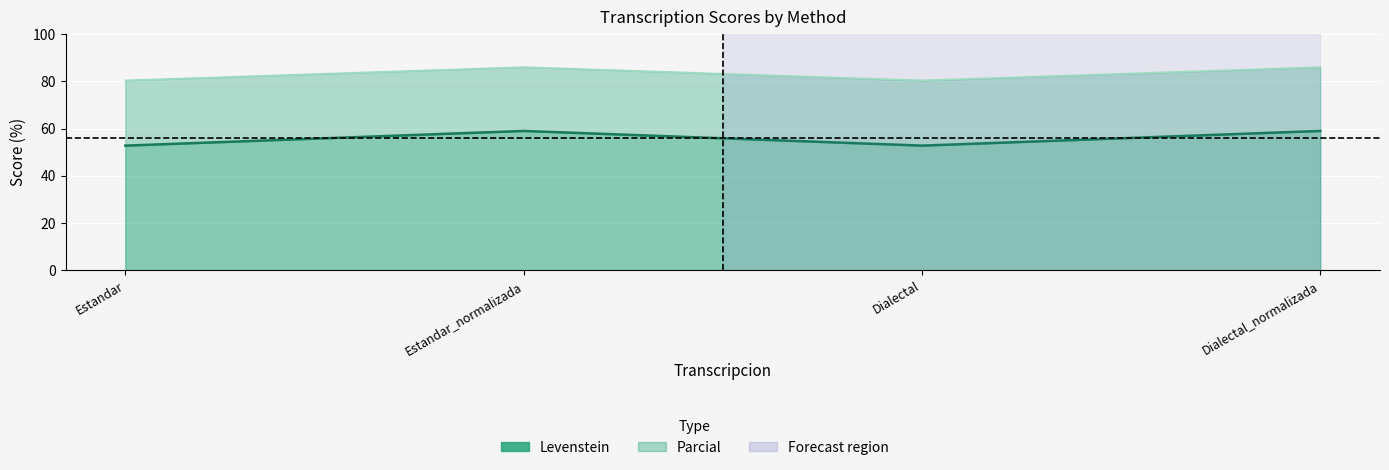

What is the difference between the maximum and minimum values in the Parcial series?

5.6